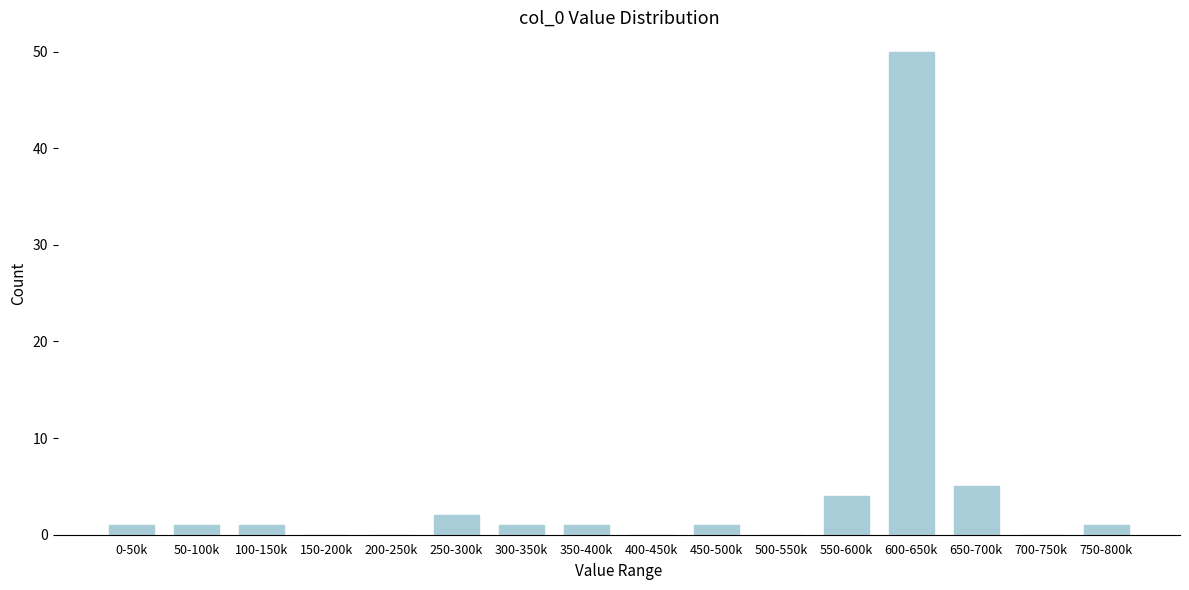

Reading right to left, extract all data points from this chart.

750-800k=1	700-750k=0	650-700k=5	600-650k=50	550-600k=4	500-550k=0	450-500k=1	400-450k=0	350-400k=1	300-350k=1	250-300k=2	200-250k=0	150-200k=0	100-150k=1	50-100k=1	0-50k=1